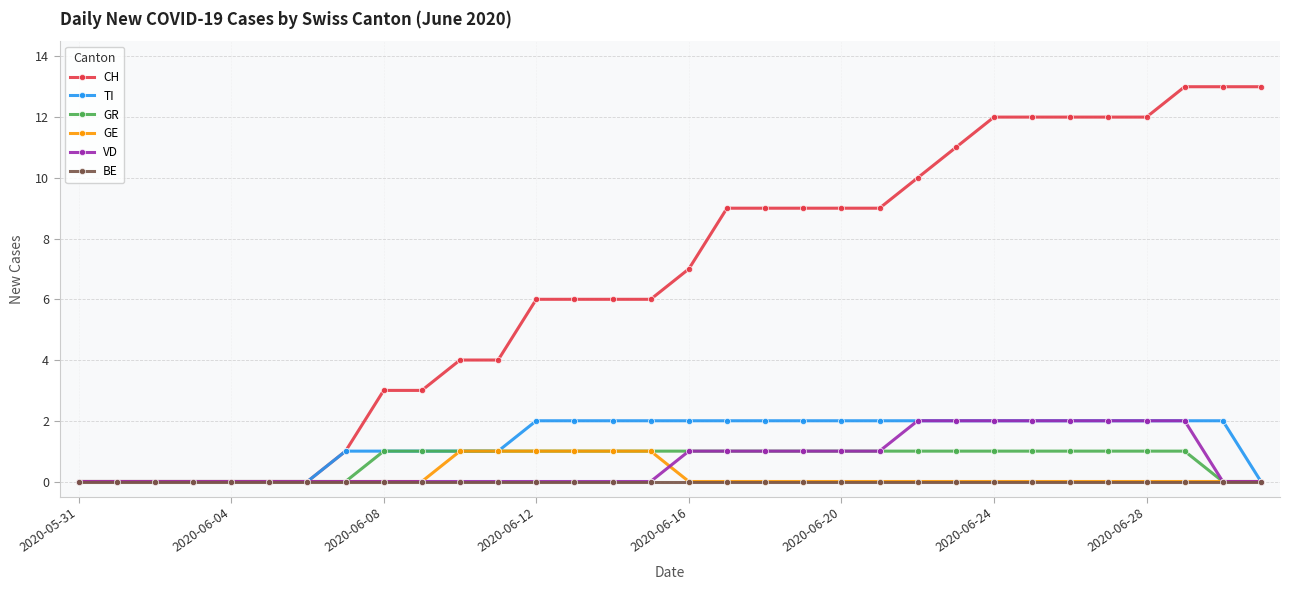

Which series has the widest spread of values?

CH